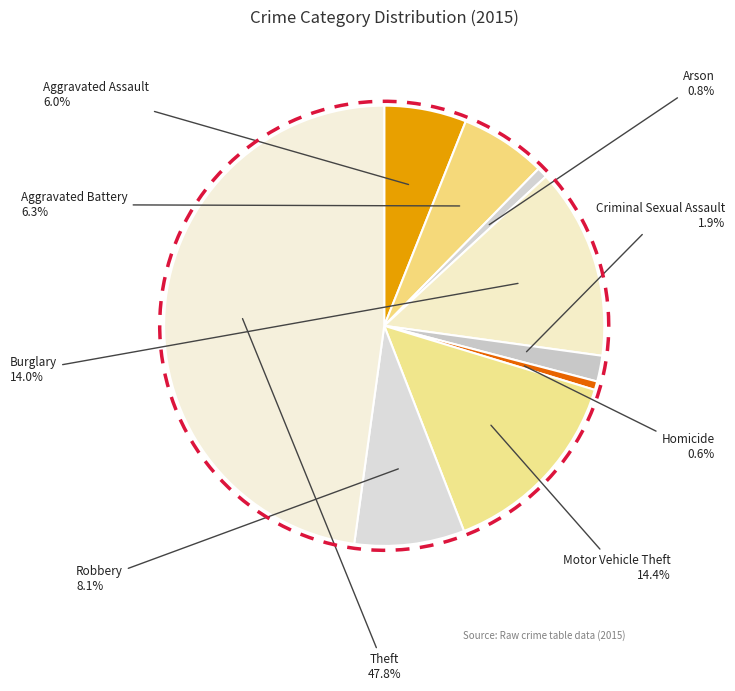

True or false: Motor Vehicle Theft accounts for 14% of the total.

True